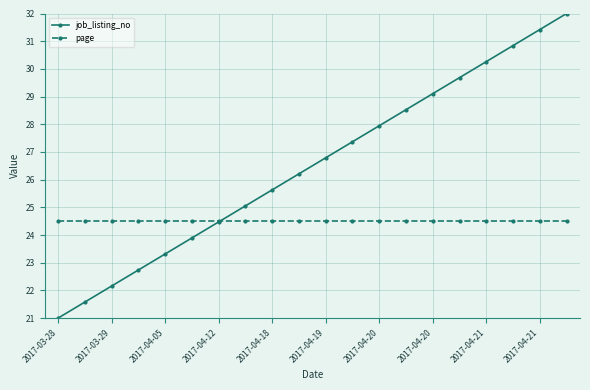

List the series in order of their peak value, highest first.

job_listing_no, page